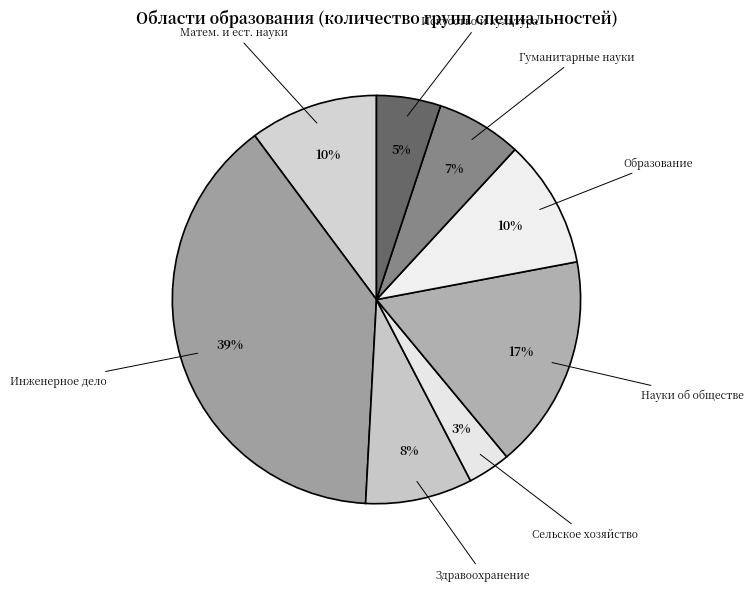

Which category has the smallest portion of the pie?

Сельское хозяйство